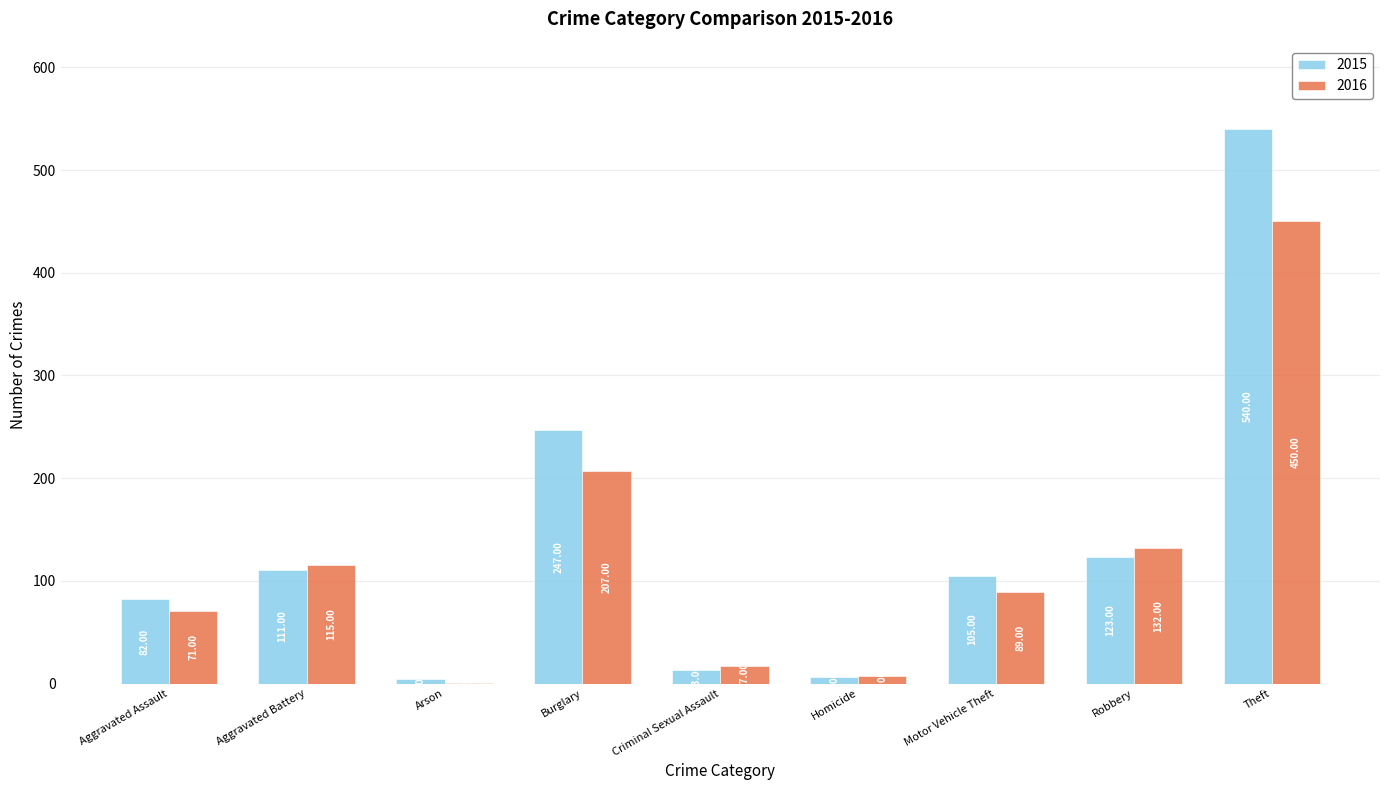

What is the total value across all series at Burglary?

454